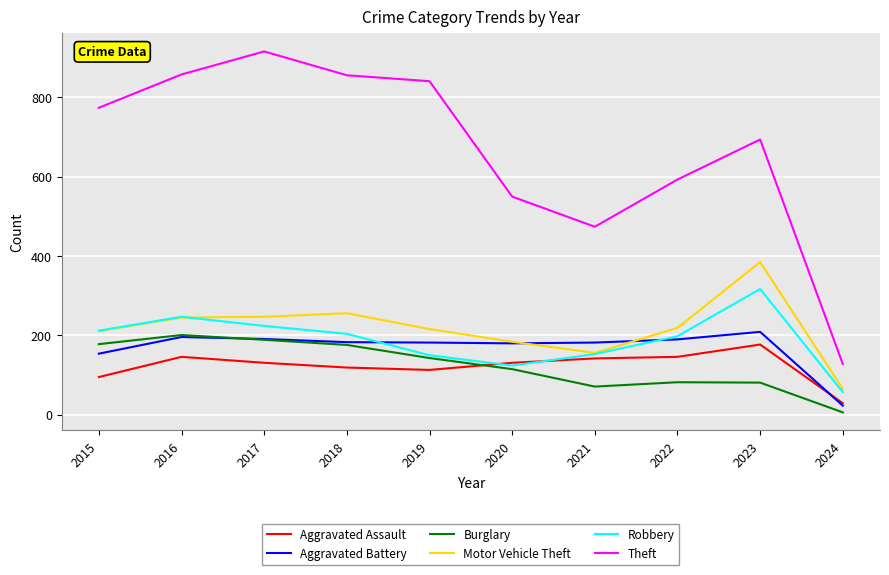

Which series has the widest spread of values?

Theft